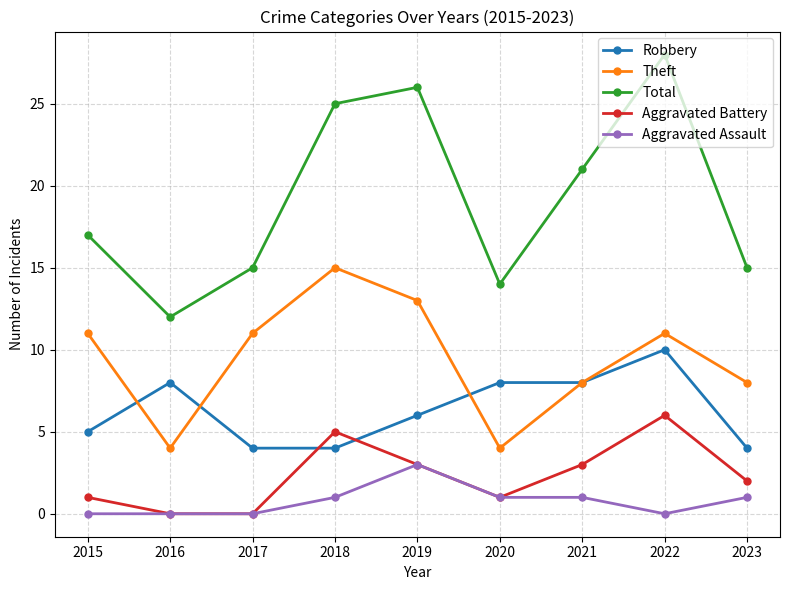

Rank the series by their maximum value, from highest to lowest.

Total, Theft, Robbery, Aggravated Battery, Aggravated Assault